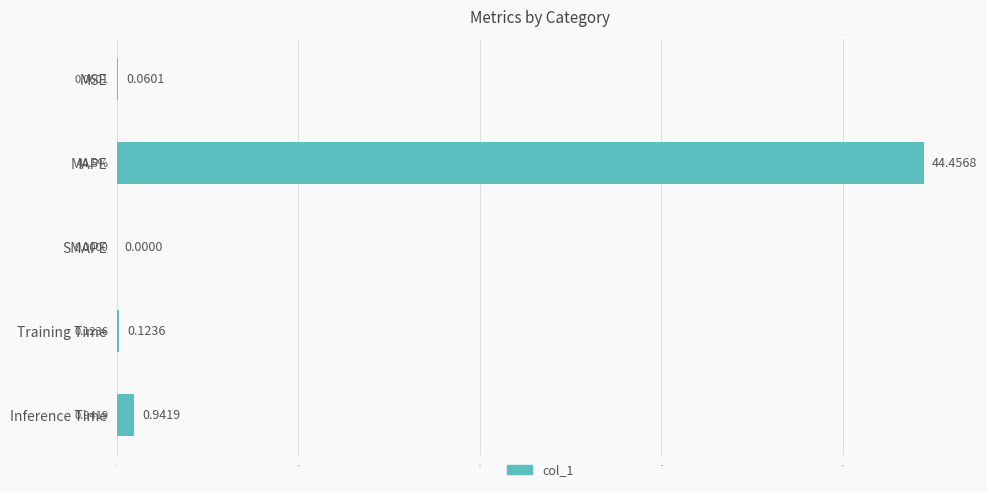

At which label is the value closest to 22?

Inference Time